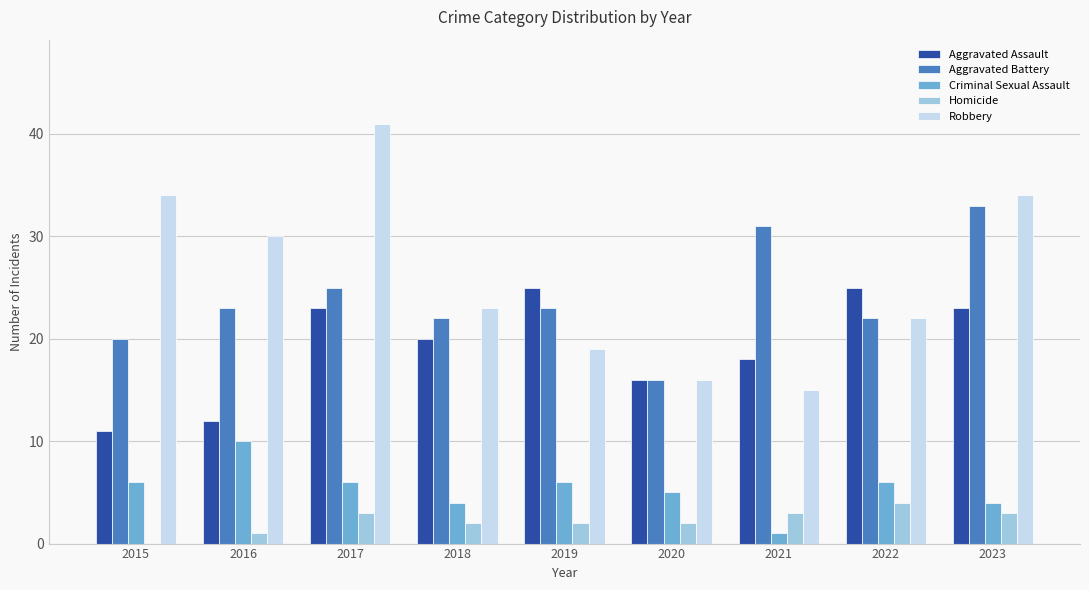

What is the approximate value of Aggravated Battery at 2019?

23